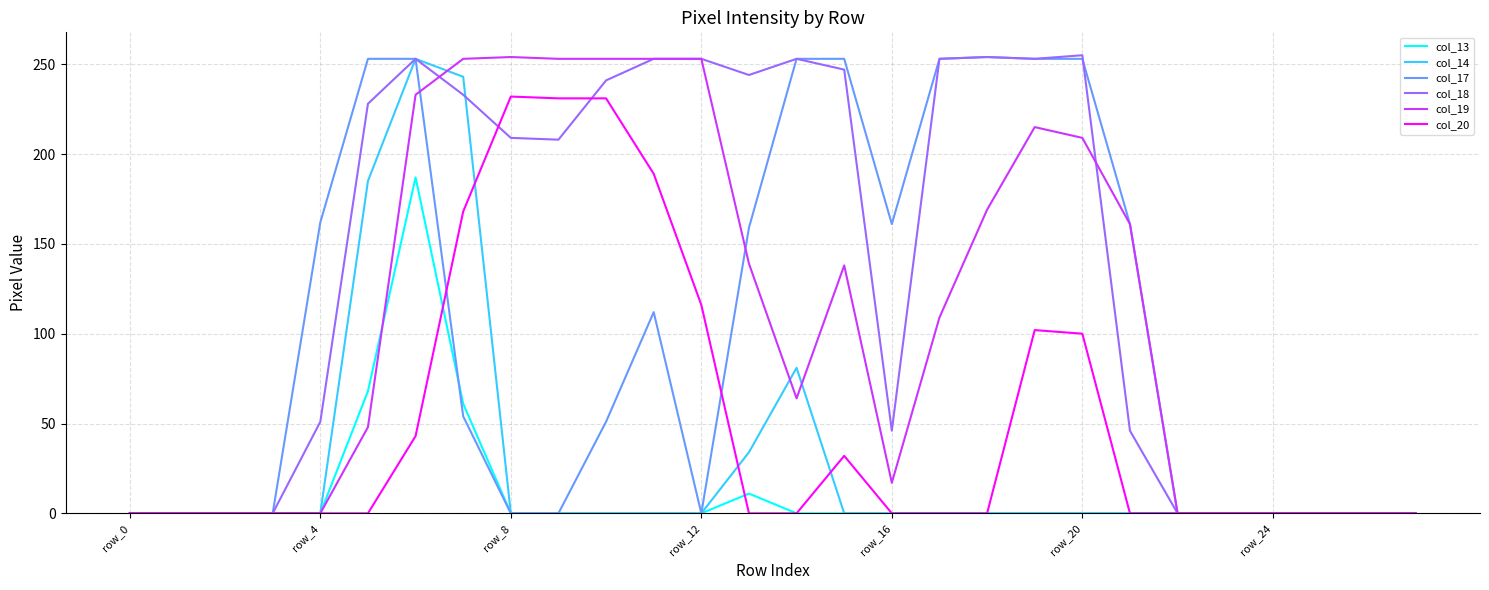

Which series has the largest total across all categories?

col_18